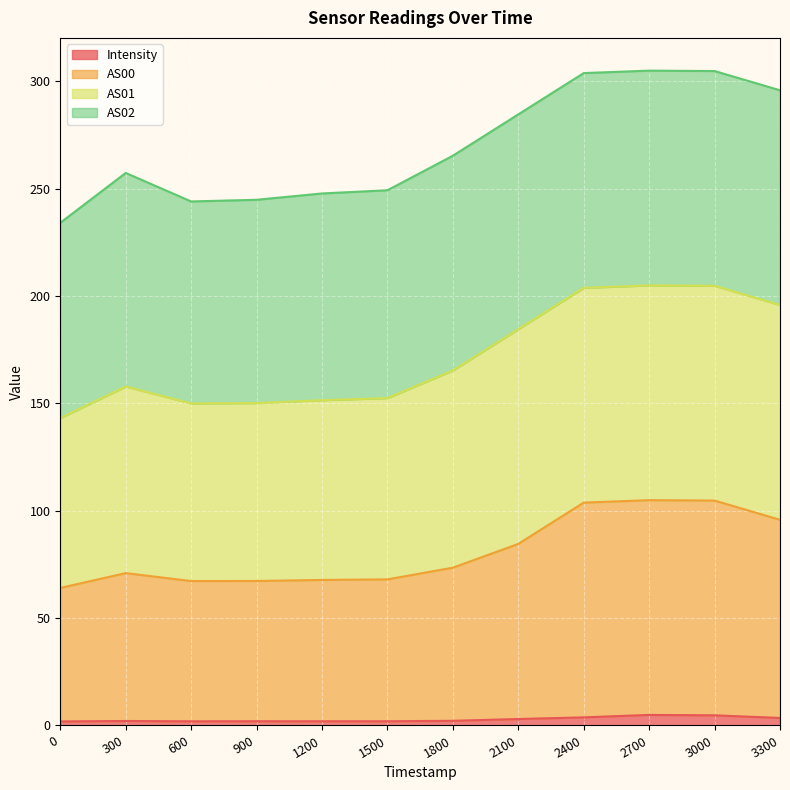

How many values in the AS00 series exceed 73?

6